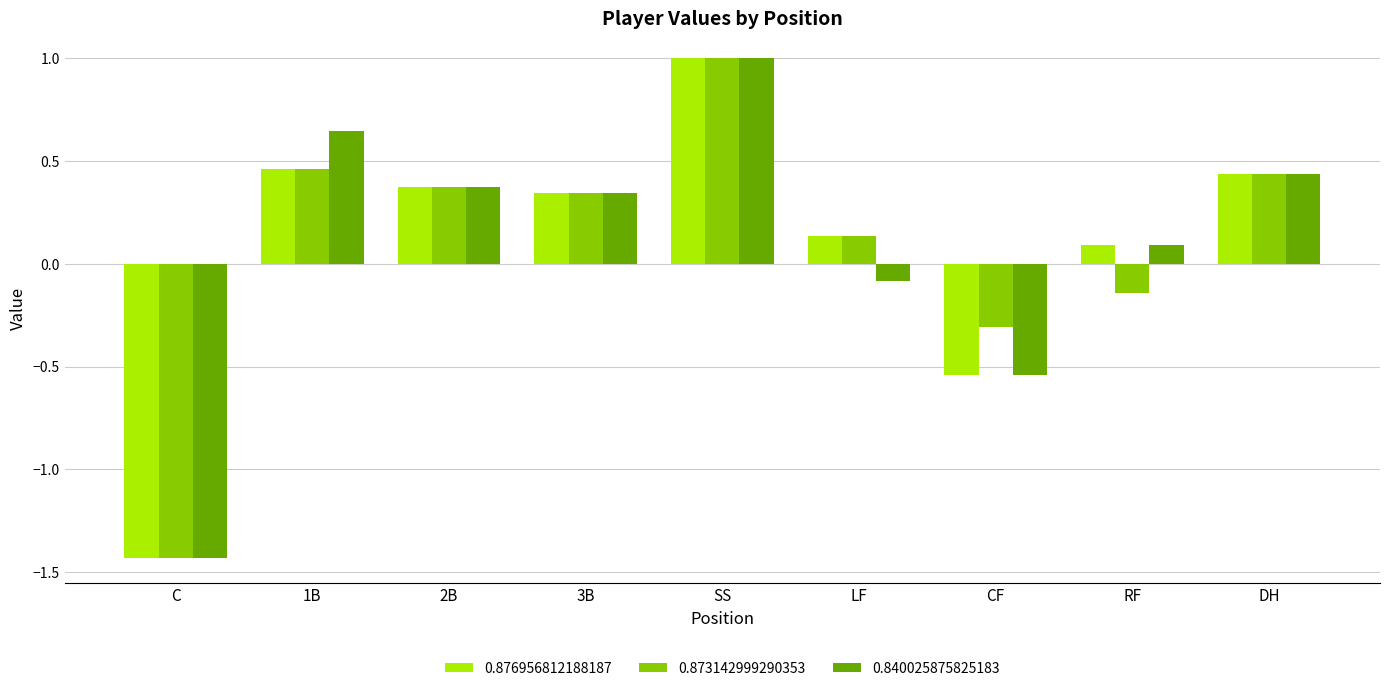

True or false: 0.840025875825183 has a value of 0.6 at 2B.

False